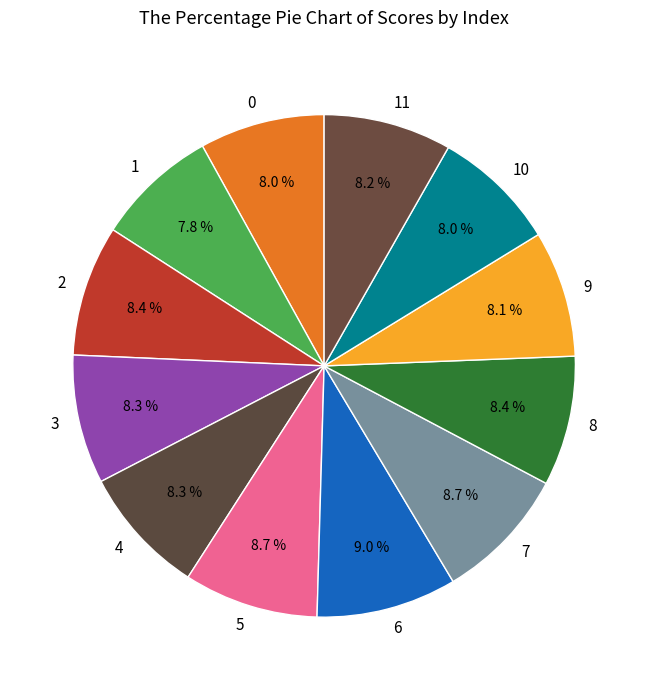

Combined, what portion of the pie is 2 and 7?

17.1%